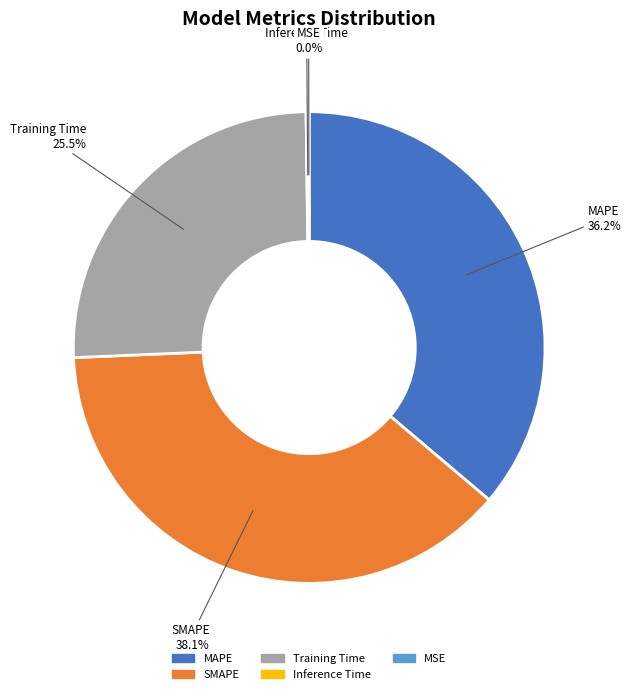

Does Training Time represent more than half of the total?

No